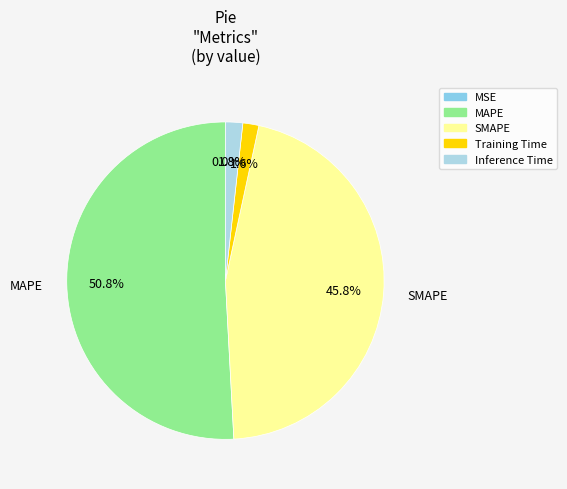

Combined, do MAPE and MSE account for over 50%?

Yes